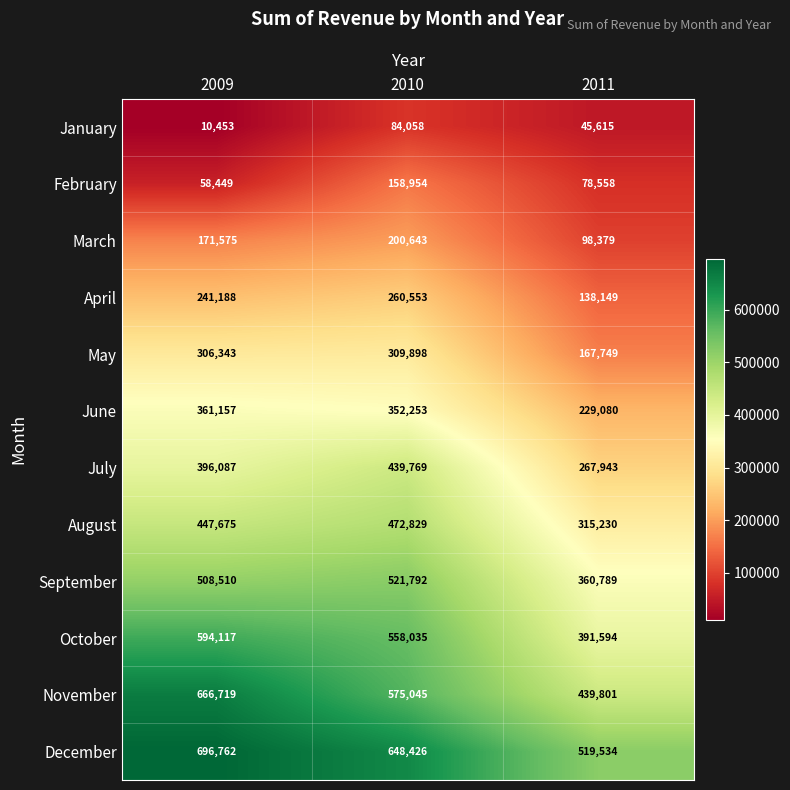

How many categories are shown in the chart?

3